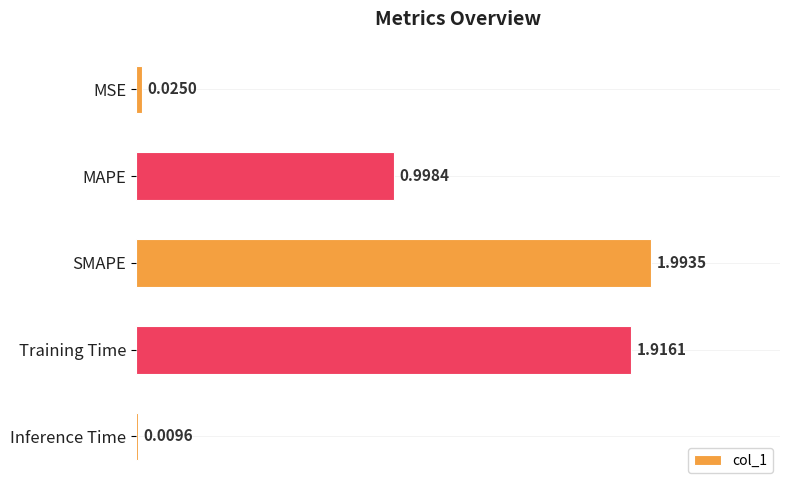

List the labels in order of value, largest first.

SMAPE, Training Time, MAPE, MSE, Inference Time